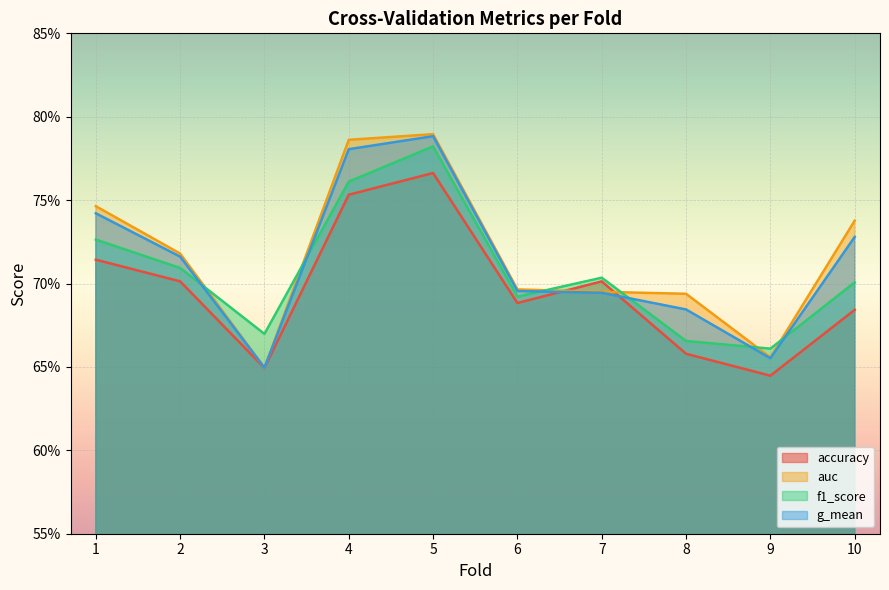

What is the total value across all series at 8?

2.7